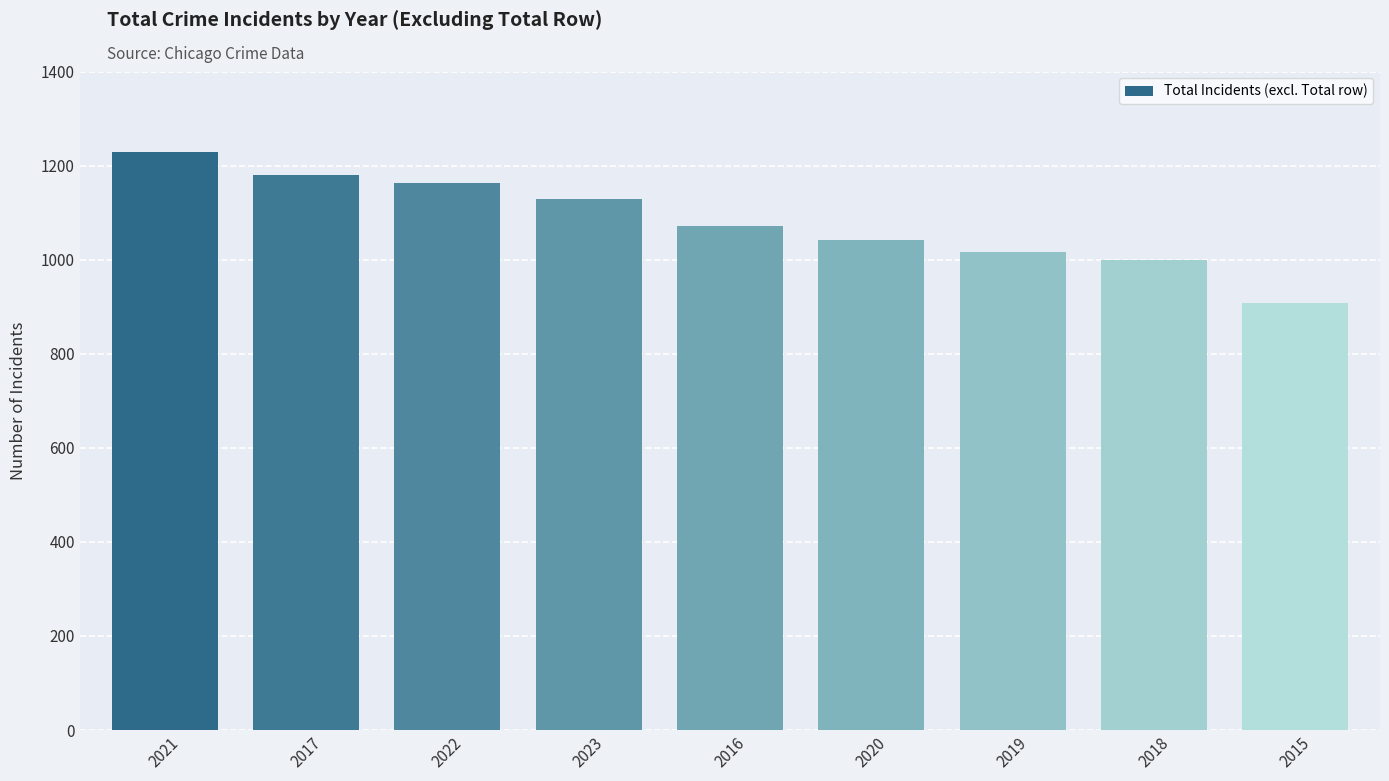

What is the difference between the values at 2015 and 2017?

272